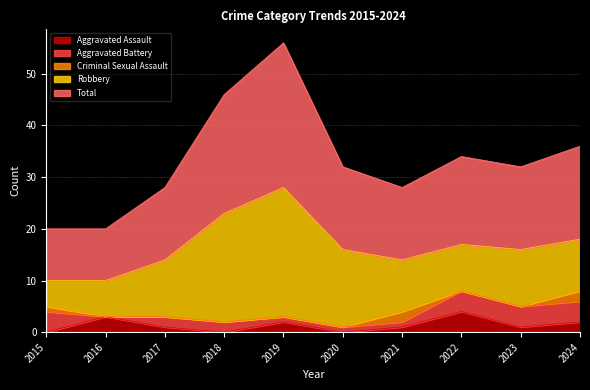

How many series are shown in this chart?

5